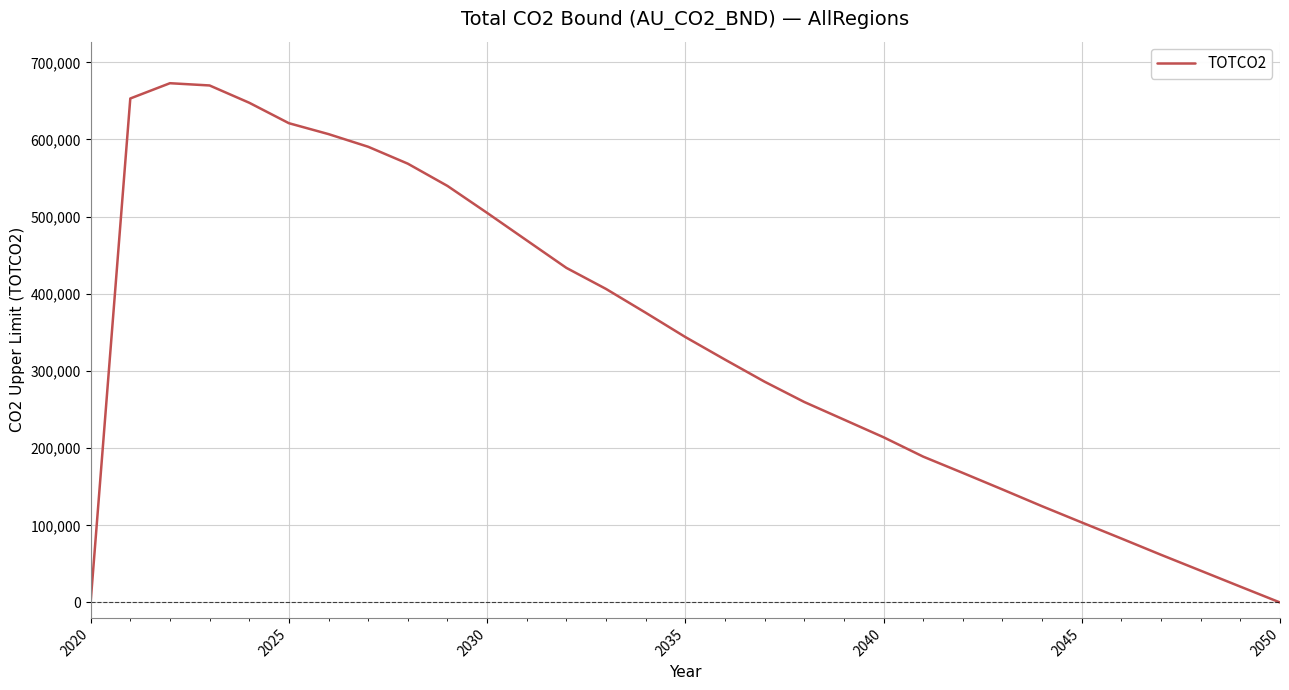

What is the average value?

334019.4